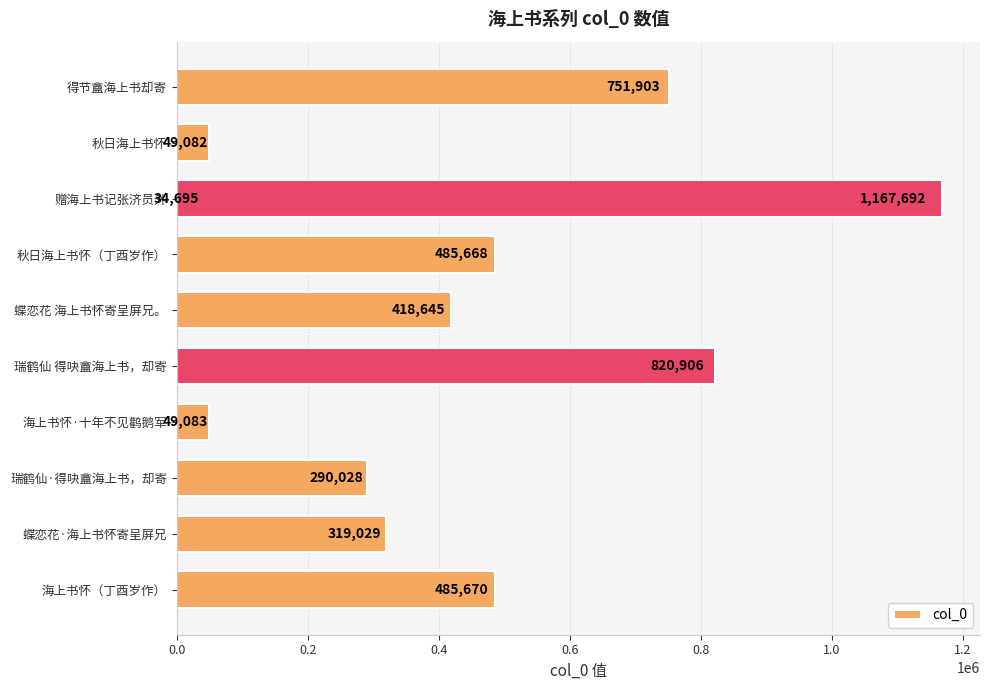

True or false: the data shows 463121 at 蝶恋花·海上书怀寄呈屏兄.

False